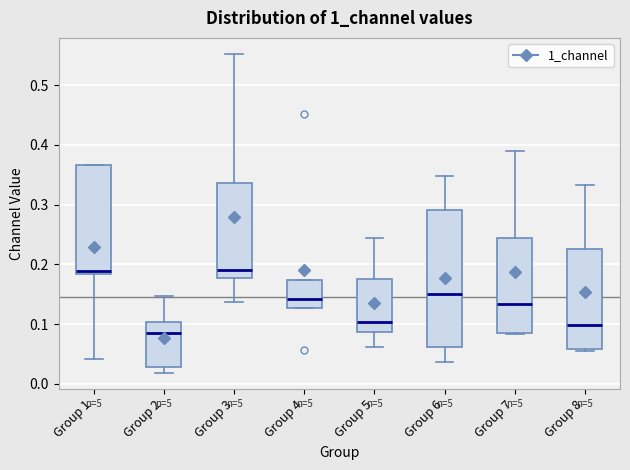

Reading left to right, read every box against the y-axis: the position of its median line, the range the box covers, and the ends of its whiskers. The values are not printed on the chart, so give them approximately, as read against the axis.

Group 1: median 0.19, box 0.18 to 0.37, whiskers 0.04 to 0.37
Group 2: median 0.09, box 0.03 to 0.10, whiskers 0.02 to 0.15
Group 3: median 0.19, box 0.18 to 0.34, whiskers 0.14 to 0.55
Group 4: median 0.14, box 0.13 to 0.17, whiskers 0.13 to 0.17
Group 5: median 0.10, box 0.09 to 0.18, whiskers 0.06 to 0.24
Group 6: median 0.15, box 0.06 to 0.29, whiskers 0.04 to 0.35
Group 7: median 0.13, box 0.08 to 0.24, whiskers 0.08 to 0.39
Group 8: median 0.10, box 0.06 to 0.23, whiskers 0.06 to 0.33